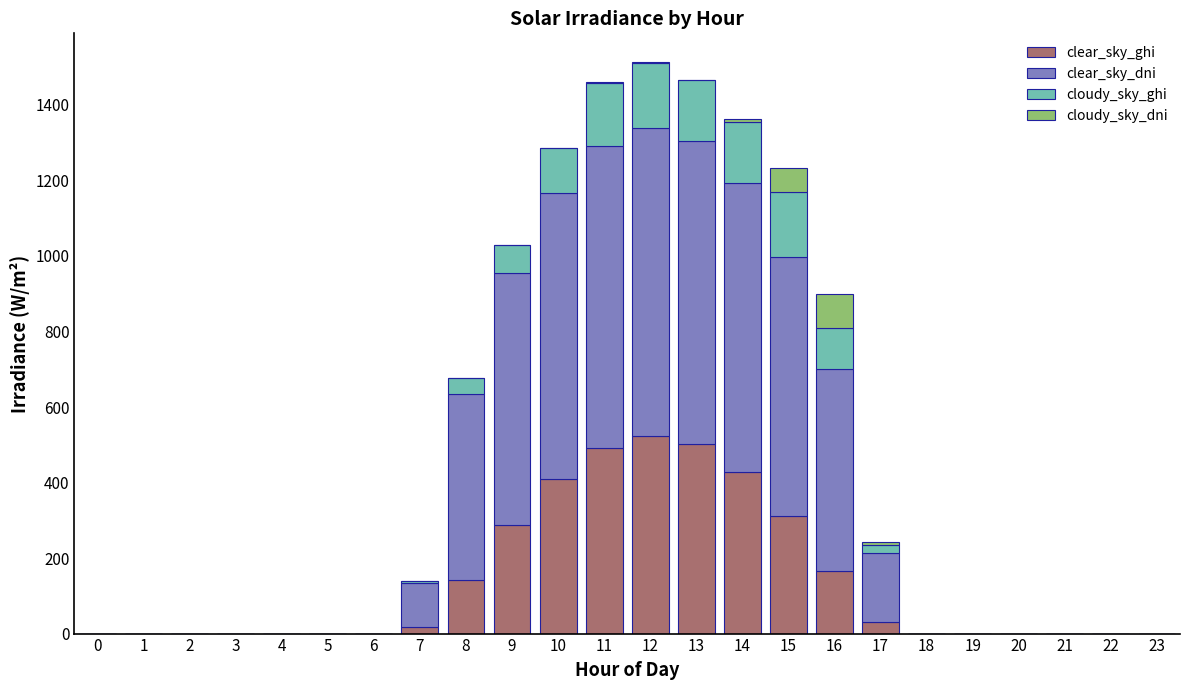

What is the maximum value for clear_sky_ghi?

523.8